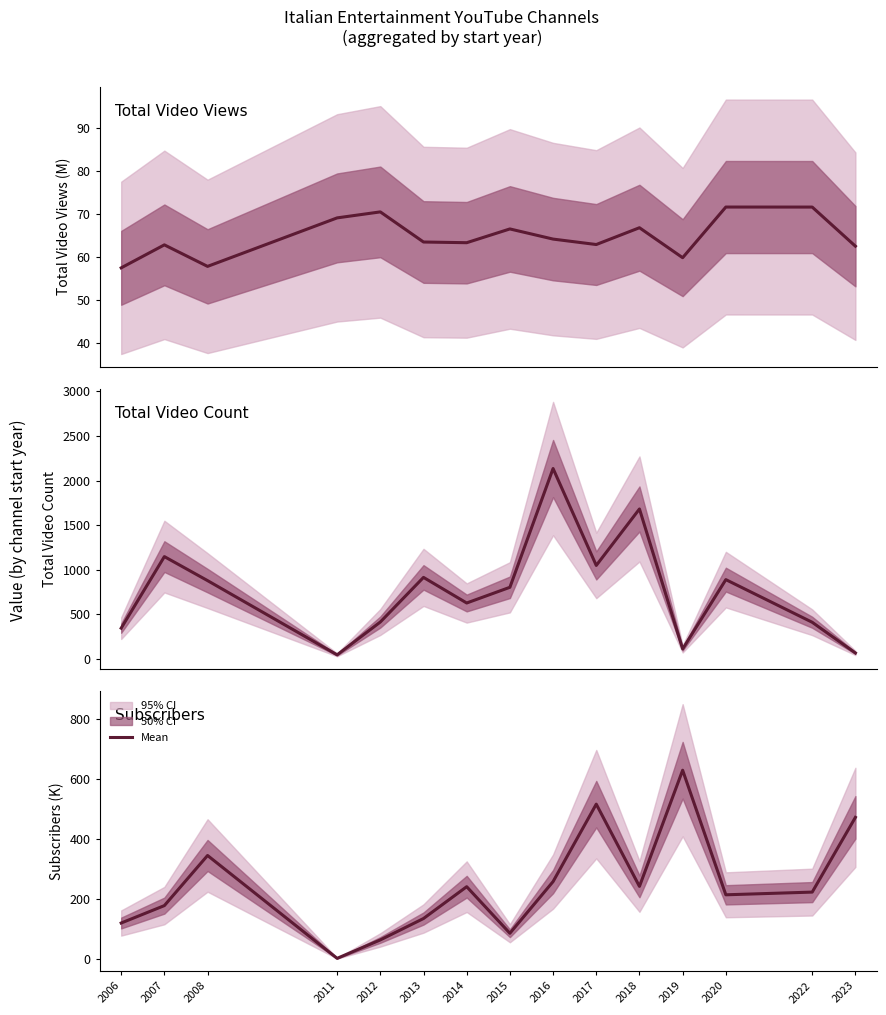

At which category does the data reach its first local peak?

2008